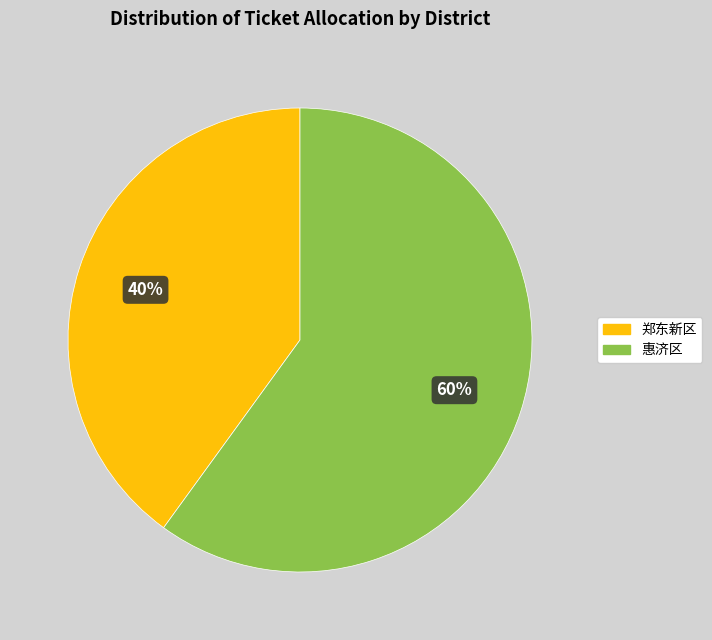

Which has a higher value, 惠济区 or 郑东新区?

惠济区